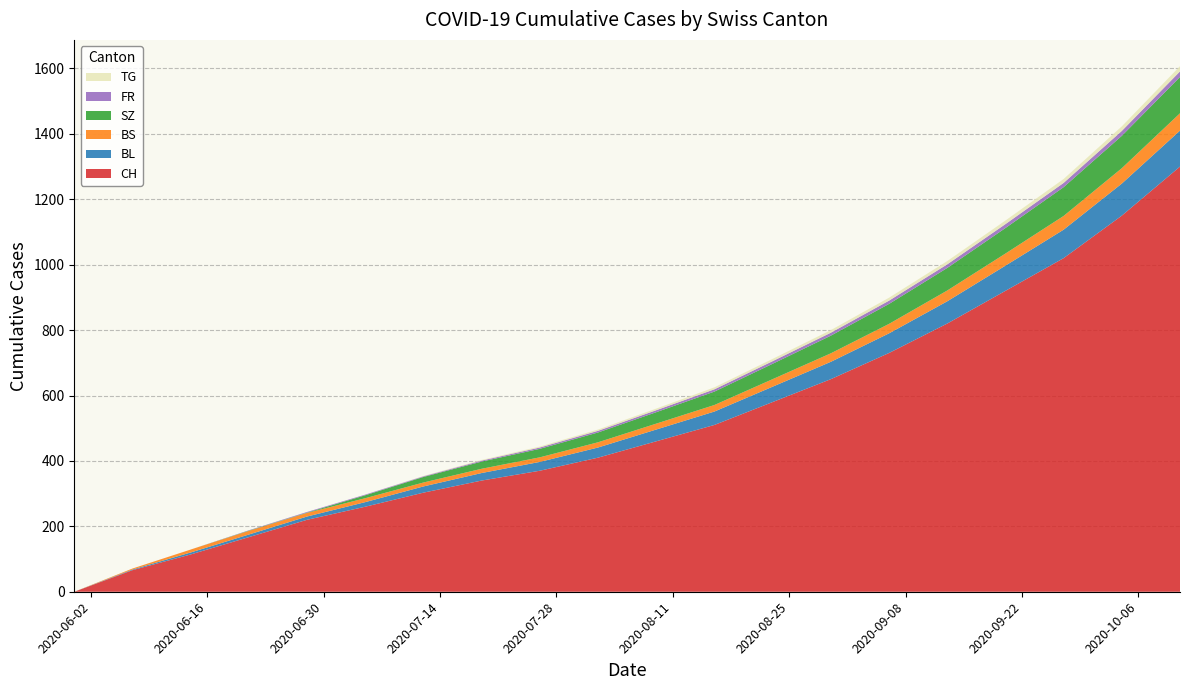

Reading right to left, extract all data points from this chart.

CH: 1300	1150	1020	920	820	730	650	580	510	460	410	370	340	303	260	220	167	114	66	0
BL: 110	98	87	77	68	60	53	47	41	36	31	27	23	19	14	10	8	6	2	0
BS: 53	47	42	37	33	29	26	23	20	18	16	14	13	12	12	11	11	9	3	0
SZ: 111	99	88	78	69	61	54	47	41	35	30	26	22	17	9	1	1	0	0	0
FR: 17	15	13	12	11	10	9	8	7	6	5	4	3	2	2	2	1	0	0	0
TG: 16	14	12	11	10	9	8	7	6	5	4	3	2	1	0	0	0	0	0	0